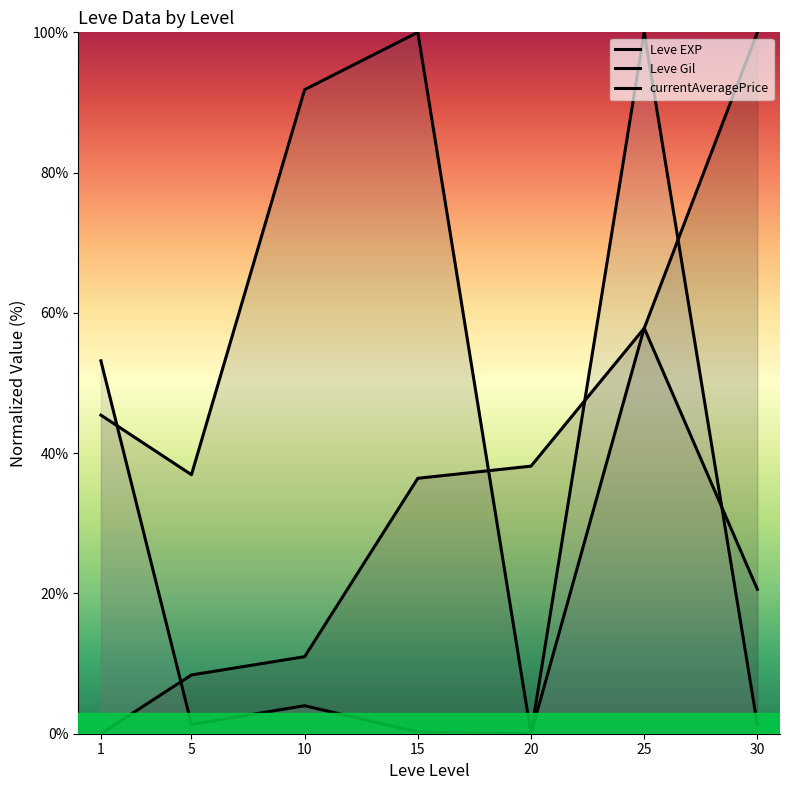

Reading right to left, transcribe all the data shown in this chart.

Leve EXP: 100.0	57.8	38.2	36.4	11.0	8.4	0.0
Leve Gil: 20.6	57.8	0.0	100.0	91.8	36.9	45.4
currentAveragePrice: 1.3	100.0	0.0	0.2	4.0	1.3	53.2